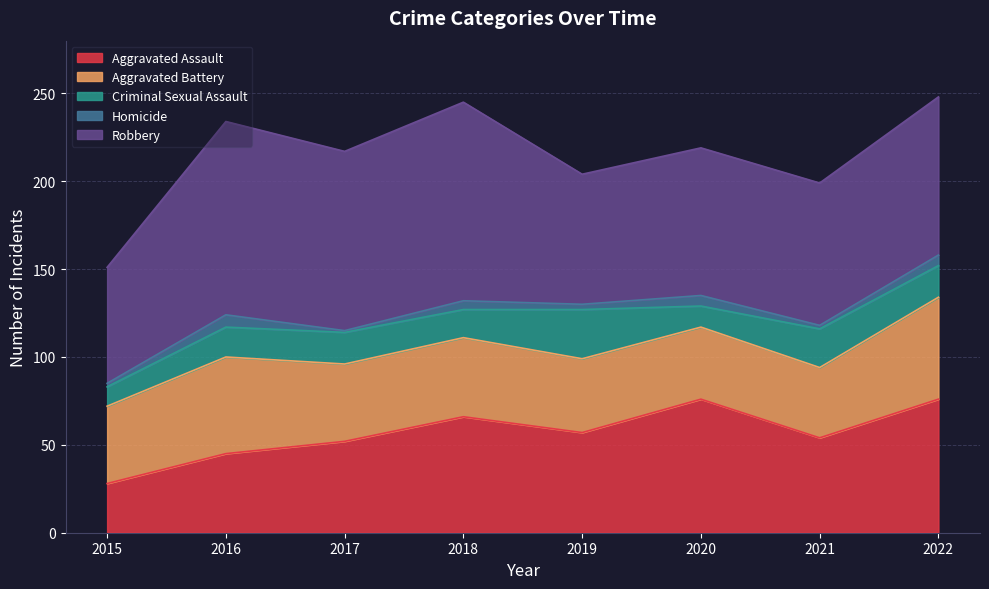

True or false: Aggravated Assault and Homicide cross at least once.

False